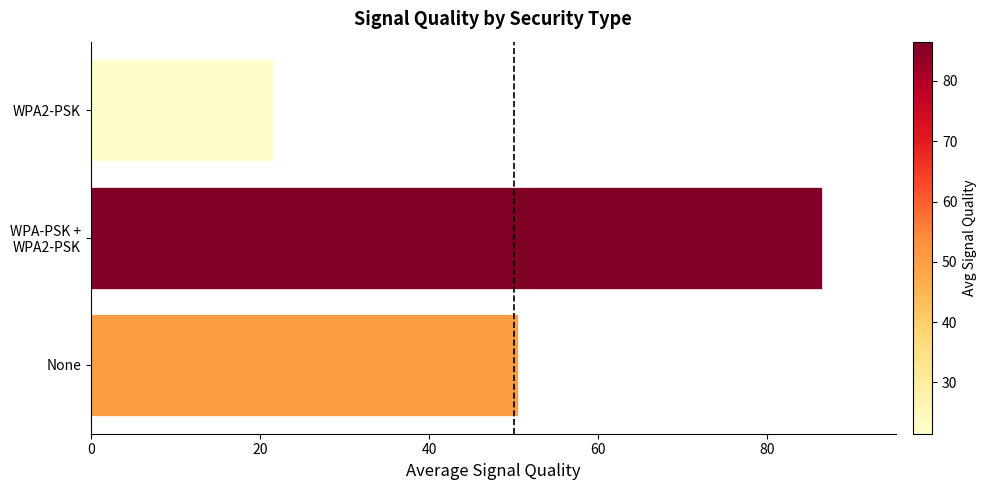

Is it true that the value at WPA2-PSK is 36.6?

False